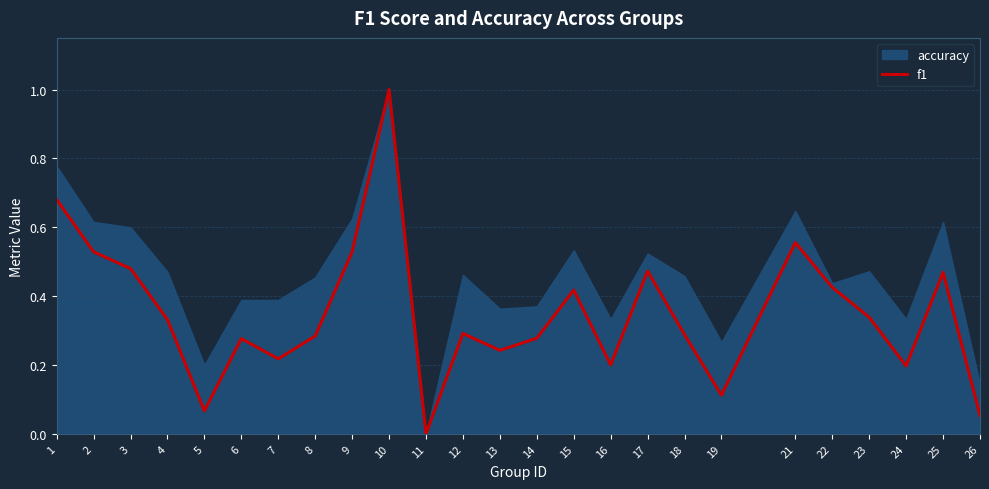

Where is the first local maximum?

6